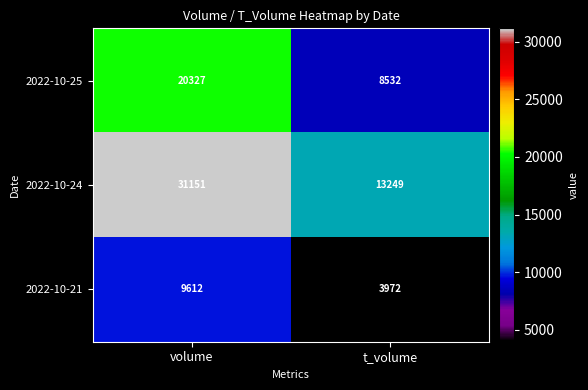

Reading left to right, transcribe all the data shown in this chart.

2022-10-25: volume=20327	t_volume=8532
2022-10-24: volume=31151	t_volume=13249
2022-10-21: volume=9612	t_volume=3972